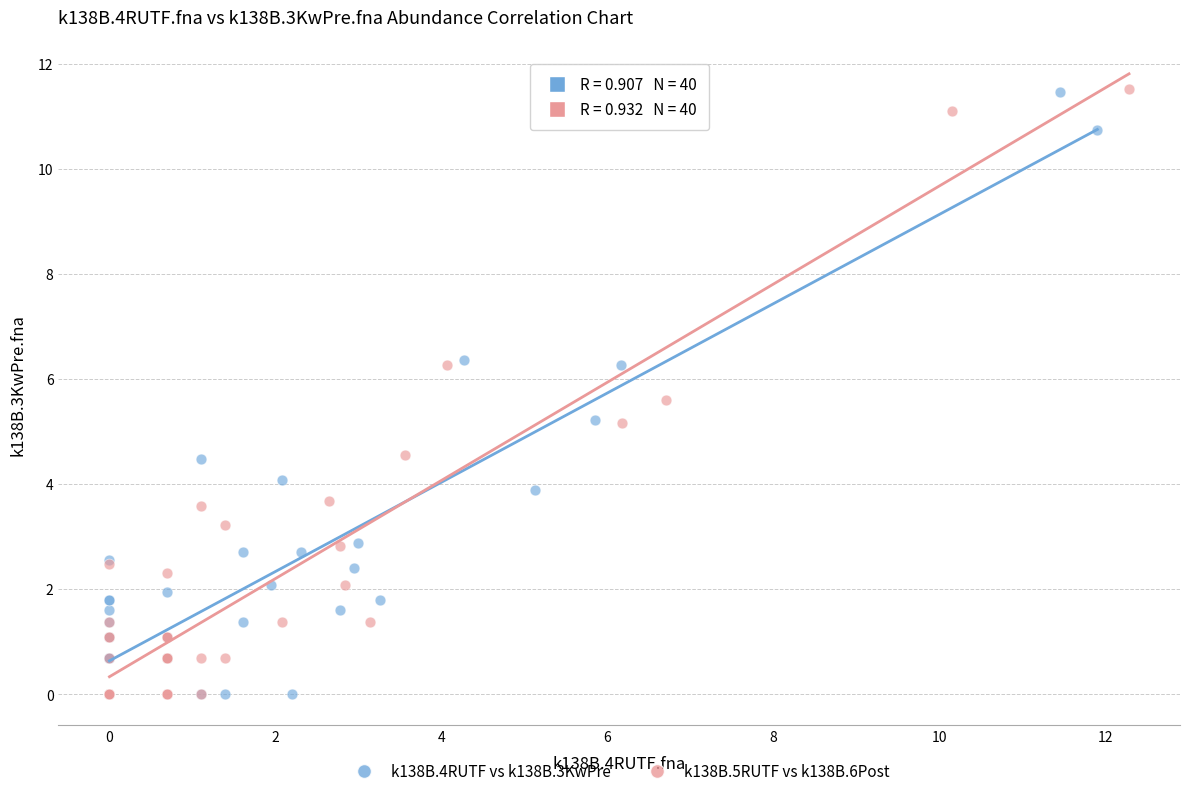

What are all the series names shown in the legend?

k138B.4RUTF vs k138B.3KwPre, k138B.5RUTF vs k138B.6Post